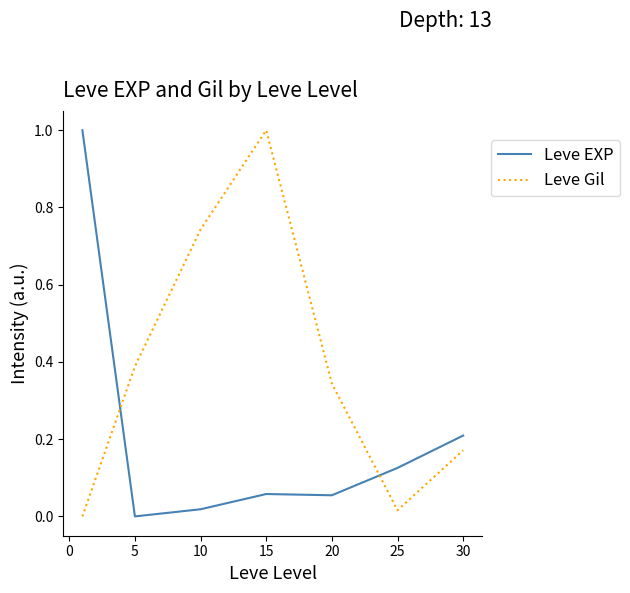

What is the difference between the maximum and minimum values in the Leve EXP series?

1.0